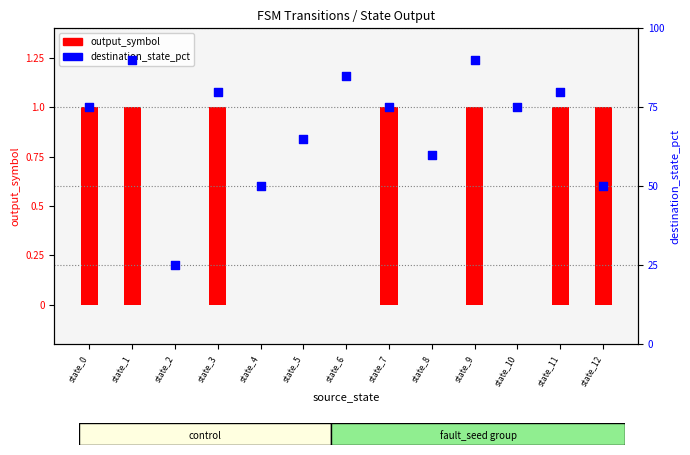

What are all the series names shown in the legend?

output_symbol, destination_state_pct